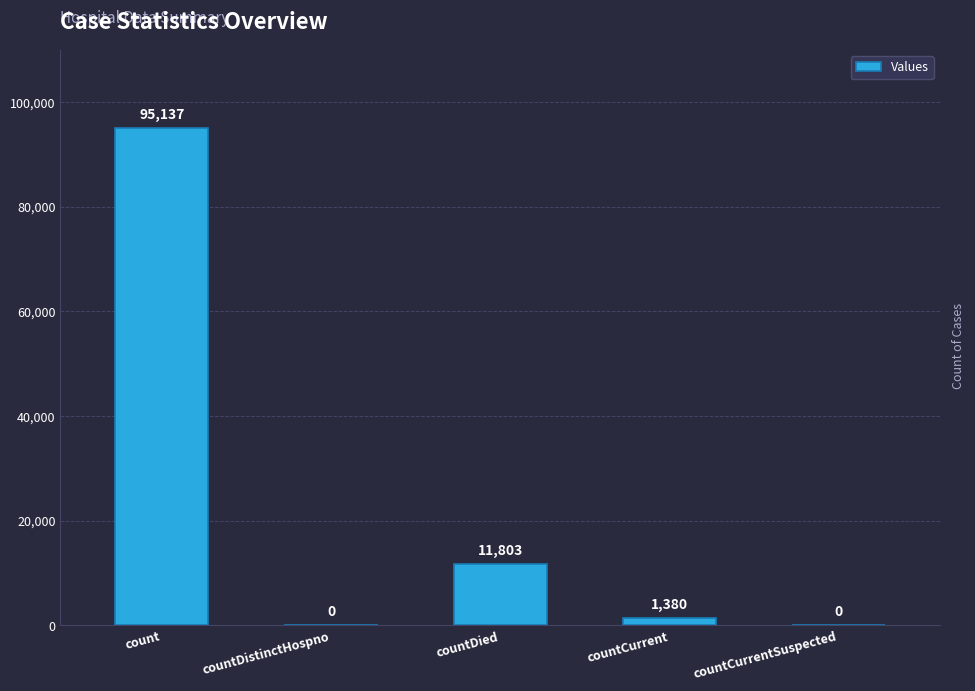

The chart shows a value of 165226 at count. True or false?

False